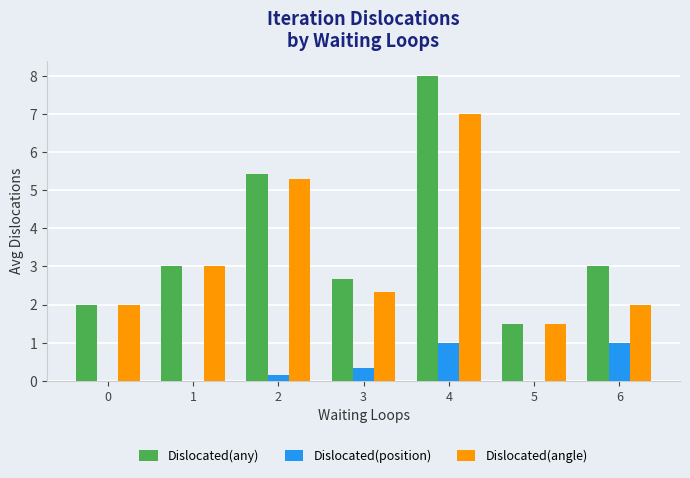

What is the sum of the Dislocated(position) values at 4 and 1?

1.0